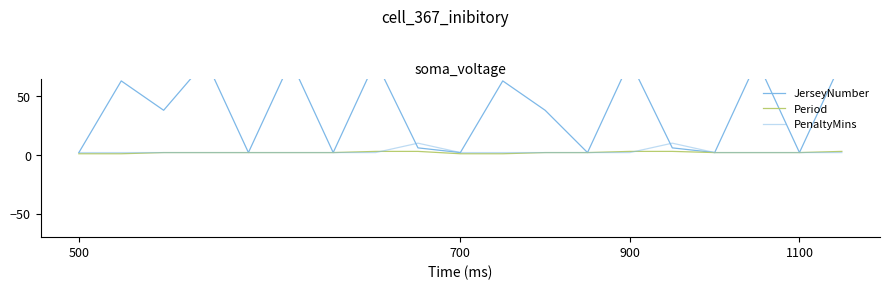

What is the difference between the highest and lowest values at 500?

1